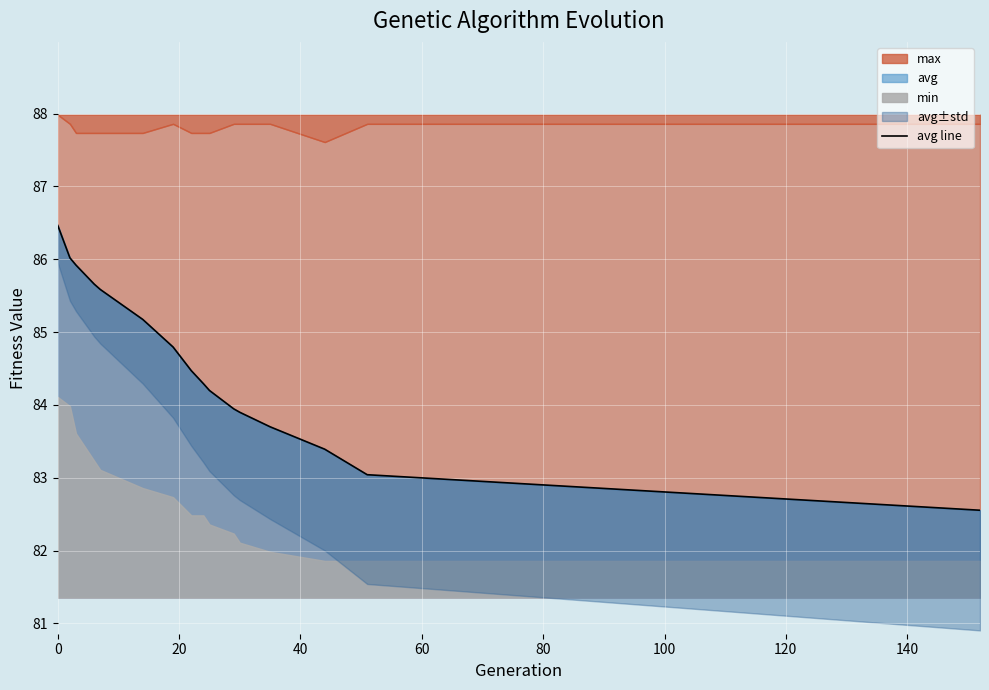

What is the highest value of the avg series?

86.5